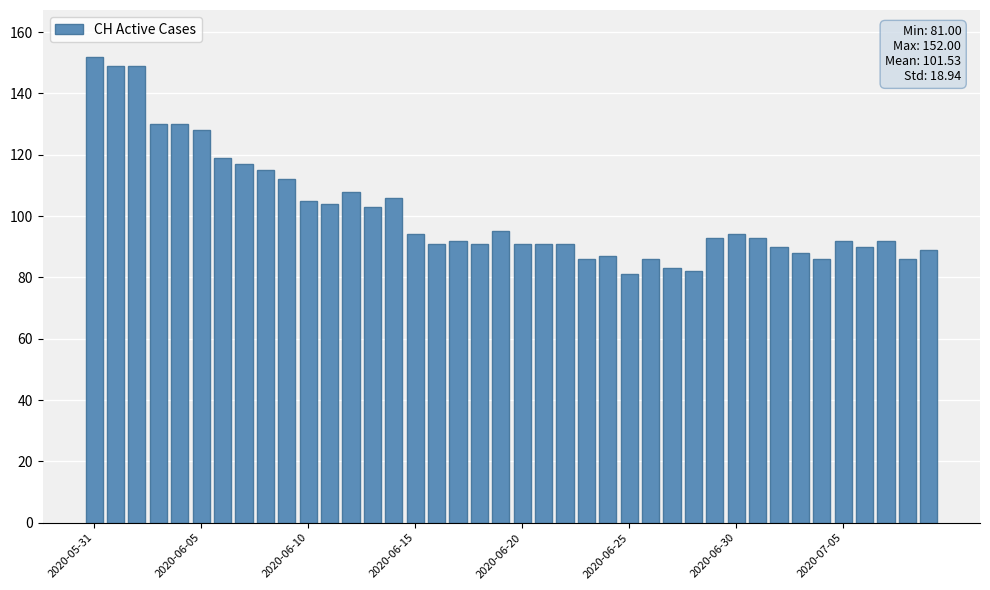

What is the minimum value shown in the chart?

81